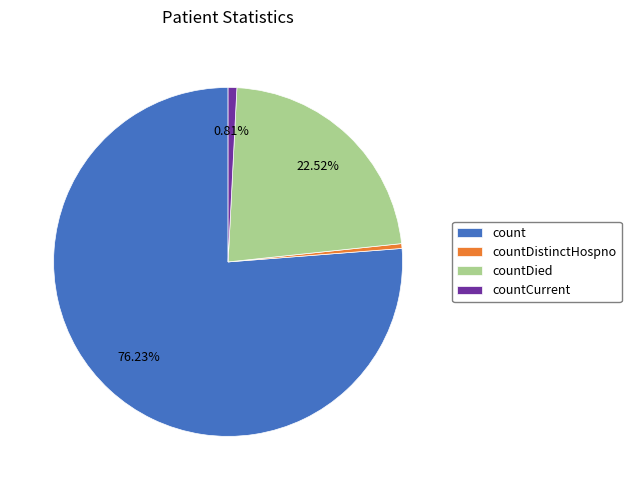

To the nearest percent, what is the average slice percentage?

25%